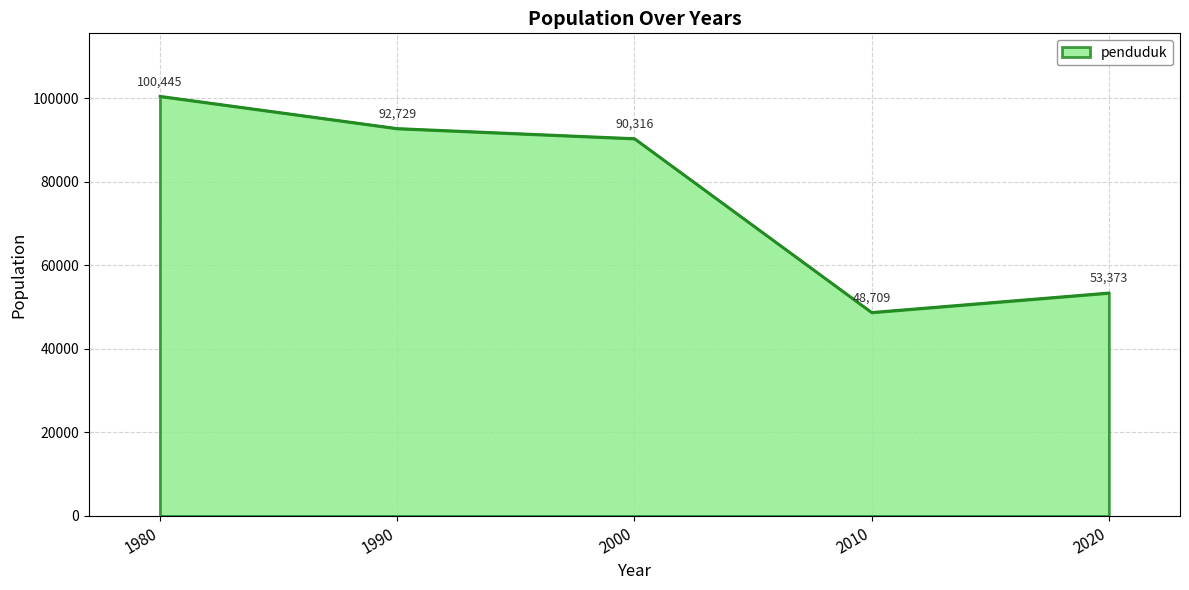

At which category does the chart reach its peak across all series?

1980